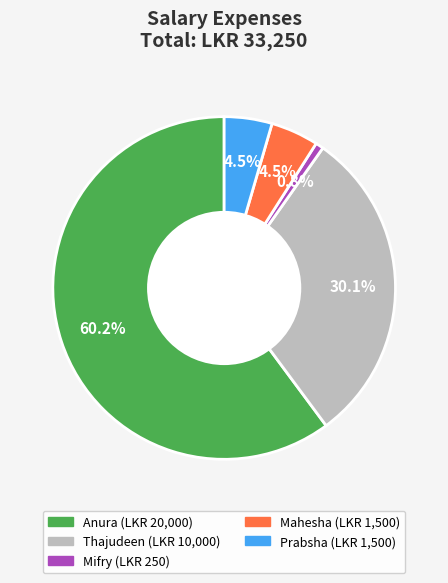

Count the number of slices in the pie.

5